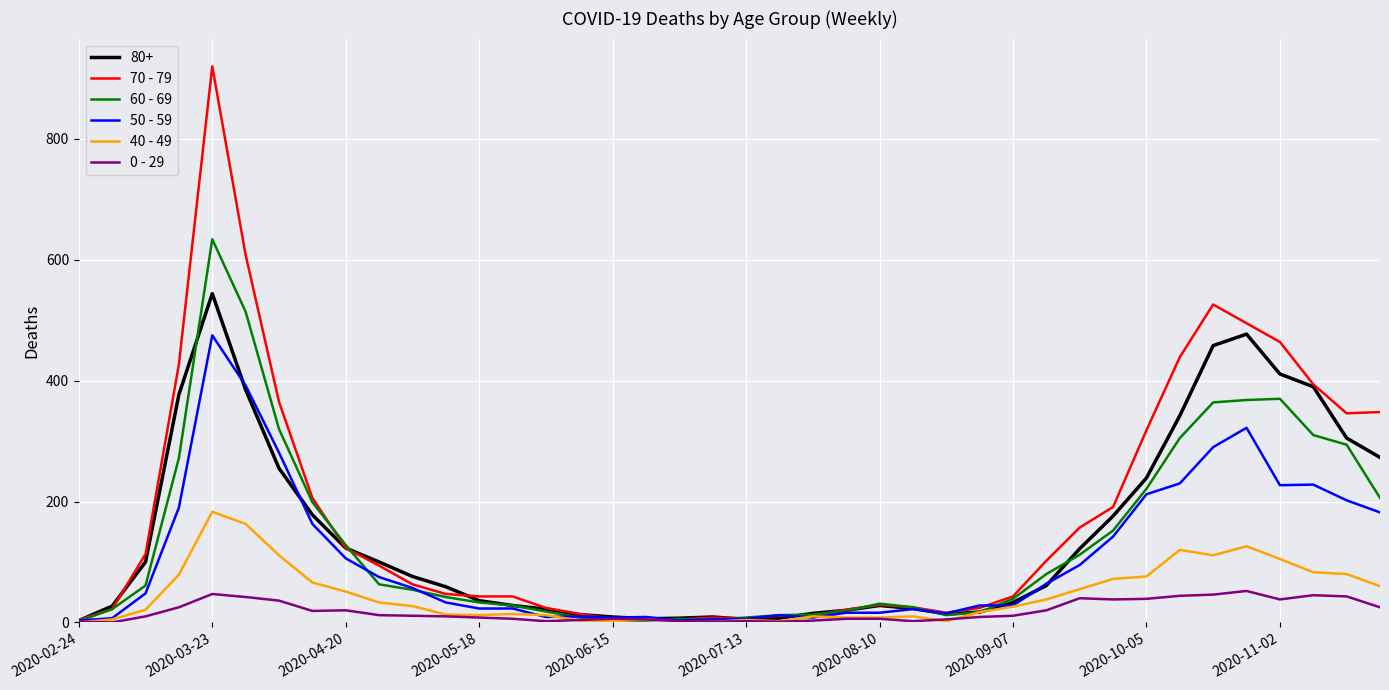

Rank the series by their maximum value, from highest to lowest.

70 - 79, 60 - 69, 80+, 50 - 59, 40 - 49, 0 - 29